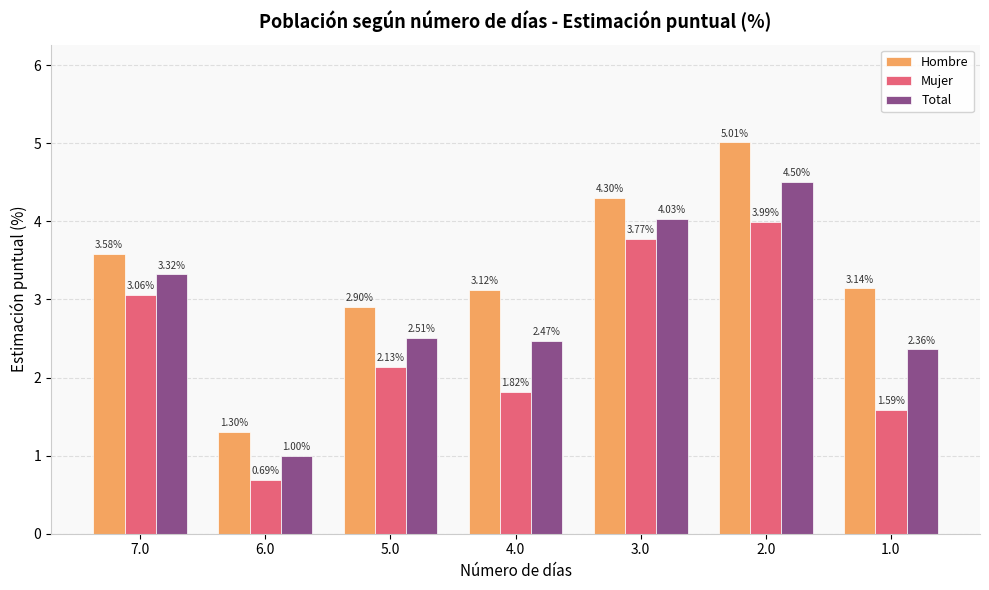

Does the chart contain any negative values?

No